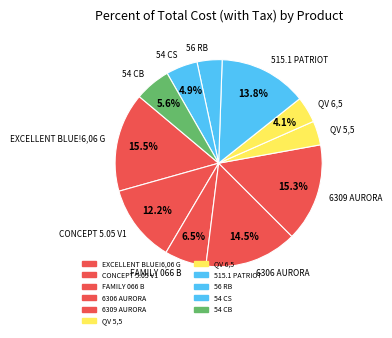

Is QV 5,5 the majority of the pie?

No